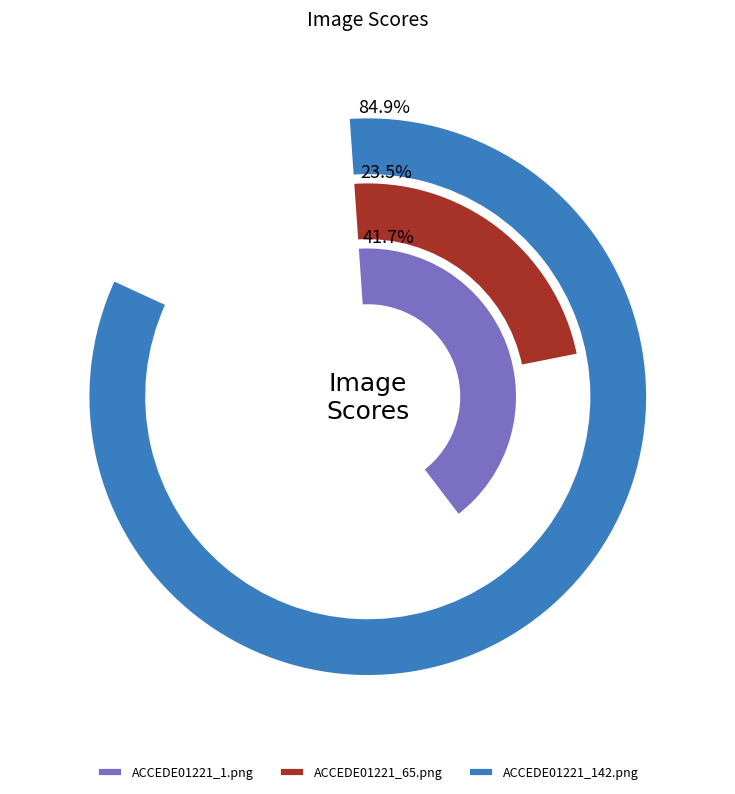

What is the change in value from ACCEDE01221_65.png to ACCEDE01221_142.png?

+0.6